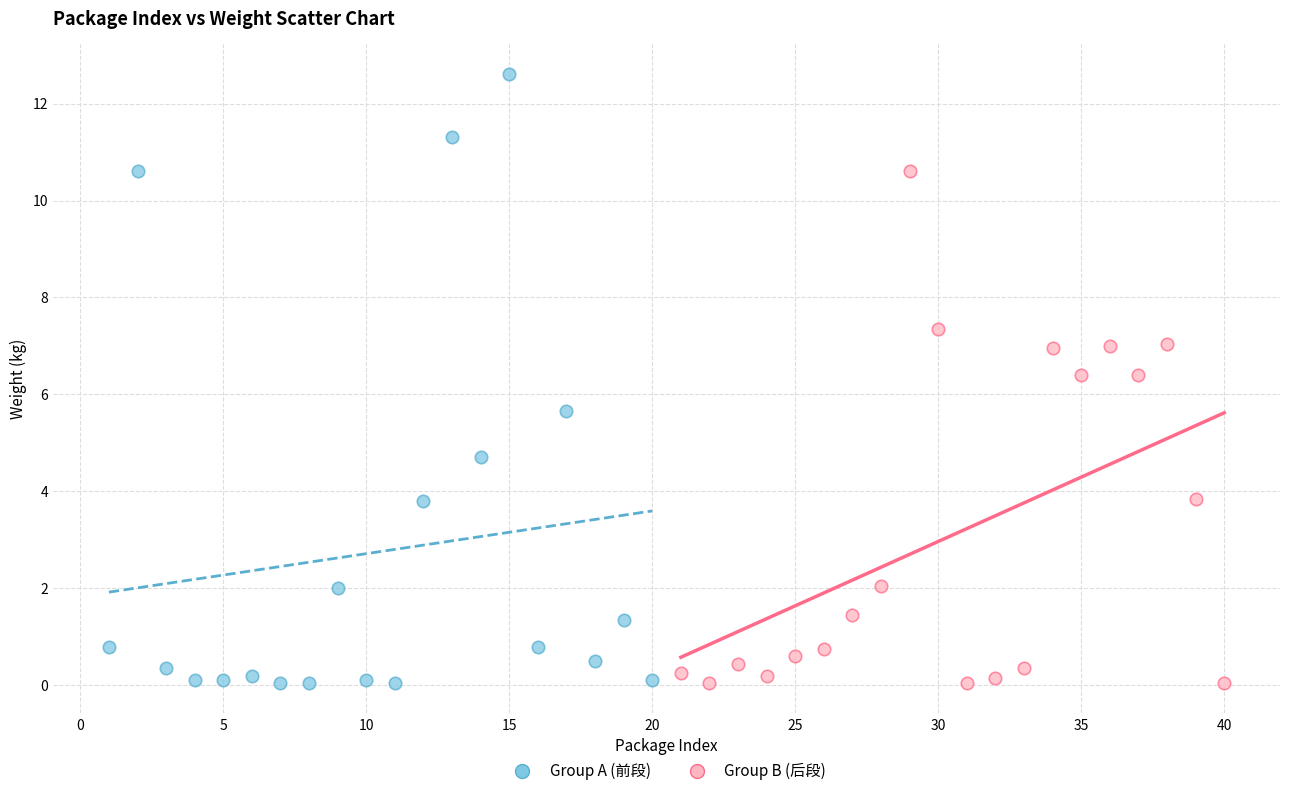

Which series has the widest spread of Y values?

Group A (前段)